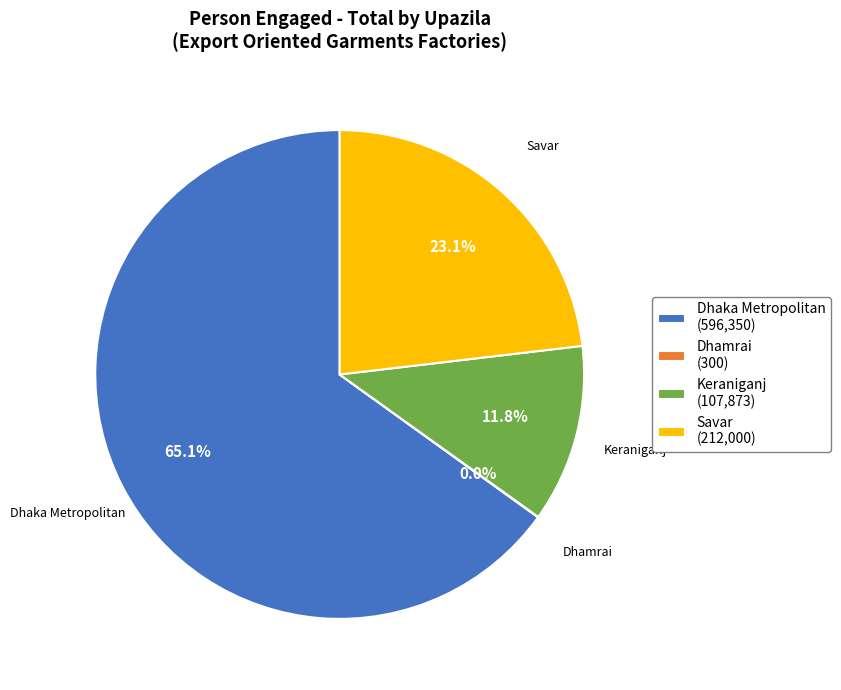

Which category accounts for the majority?

Dhaka Metropolitan